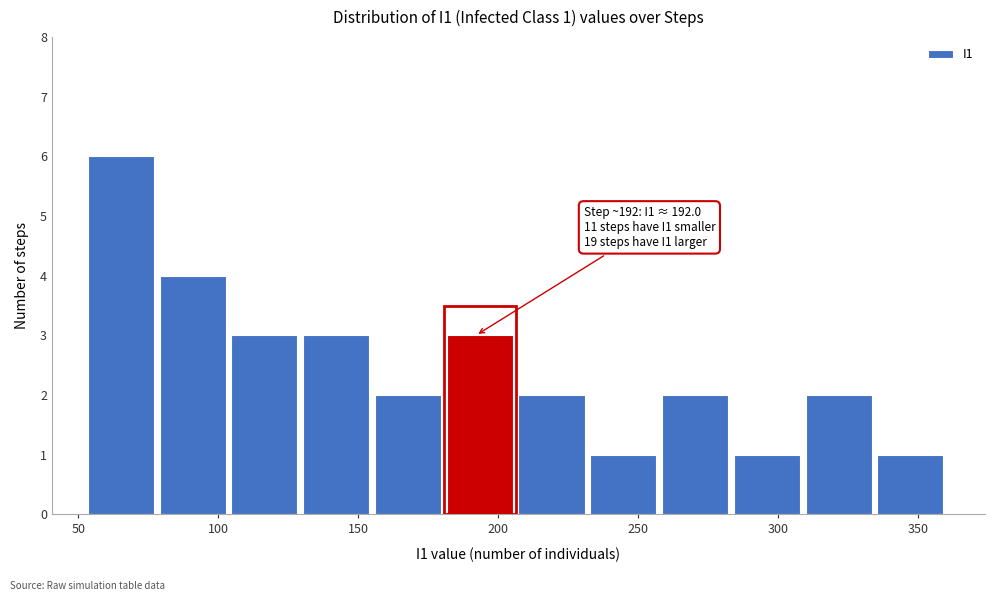

Which range on the x-axis has the tallest bar?

55 to 80